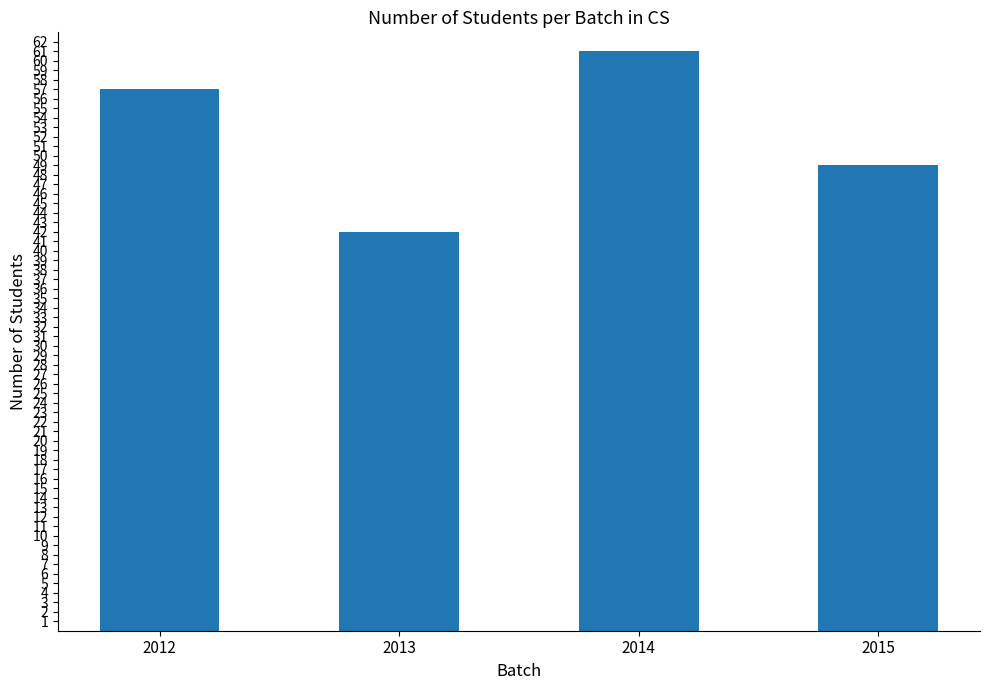

How many distinct data groups are displayed?

1